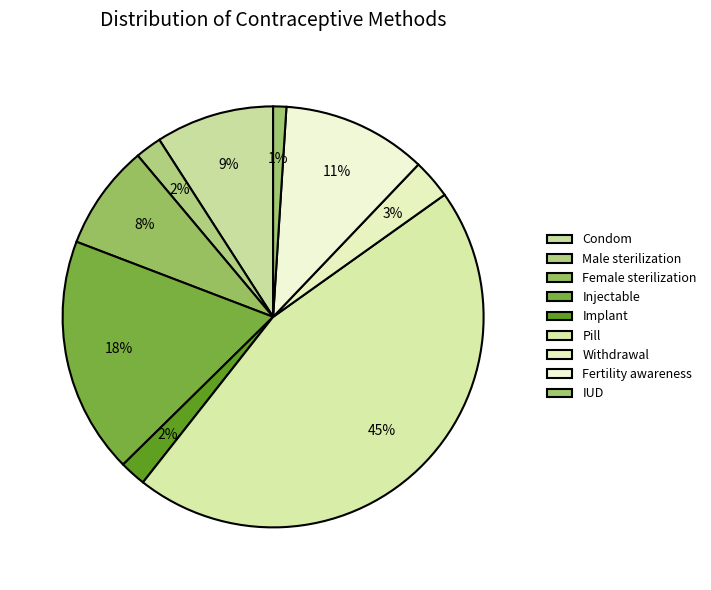

To the nearest percent, what is the average slice percentage?

11%